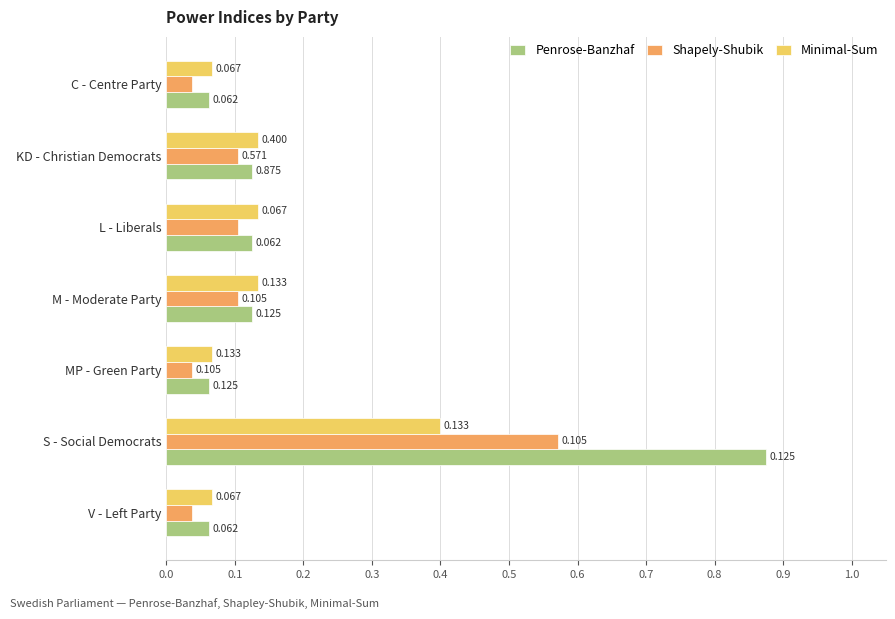

At which label does Minimal-Sum reach its peak?

S - Social Democrats